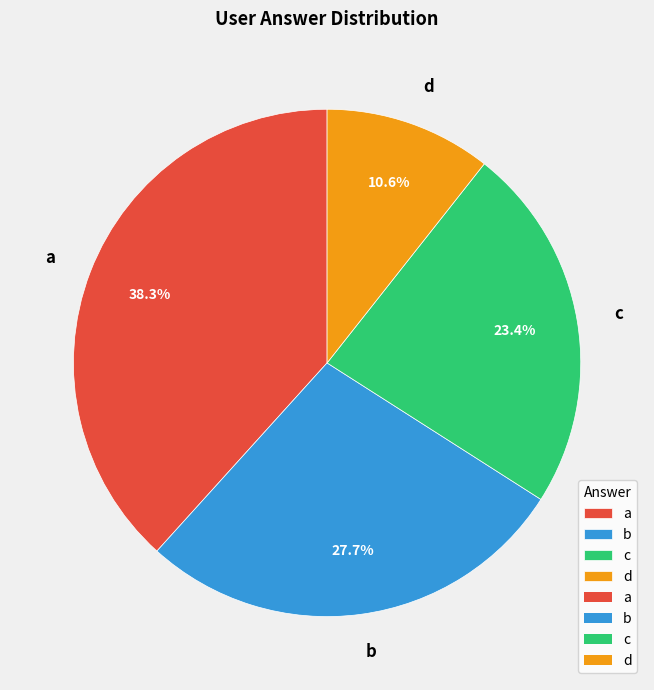

Rank the categories by value from highest to lowest.

a, b, c, d